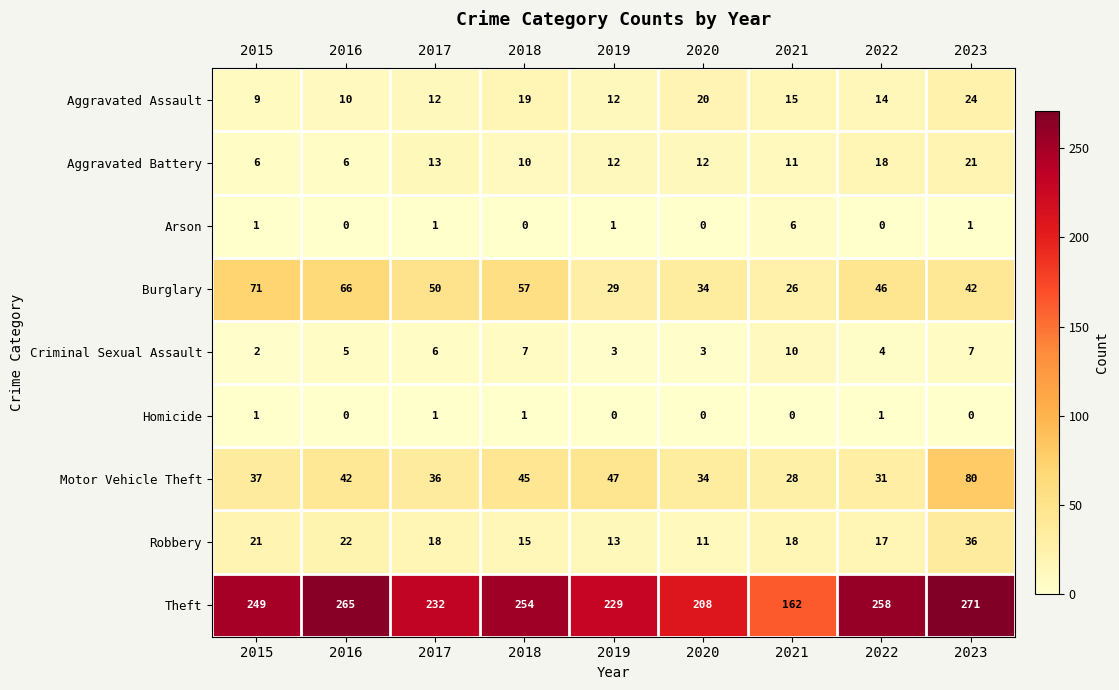

Between 2016 and 2018, which series saw the biggest shift?

Theft